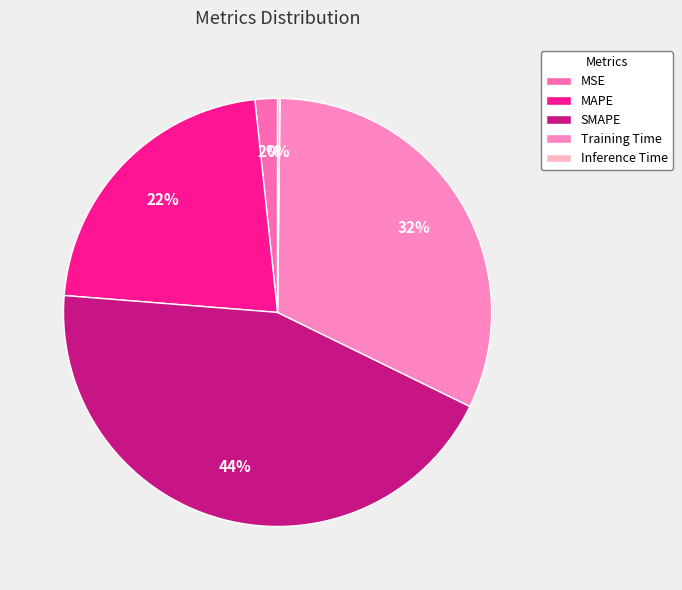

To the nearest percent, what is the difference between the MAPE and SMAPE slice percentages?

22%